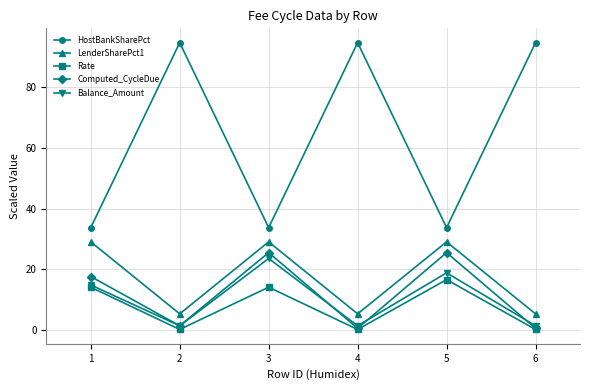

In HostBankSharePct, how many points are higher than both neighbors (excluding endpoints)?

2